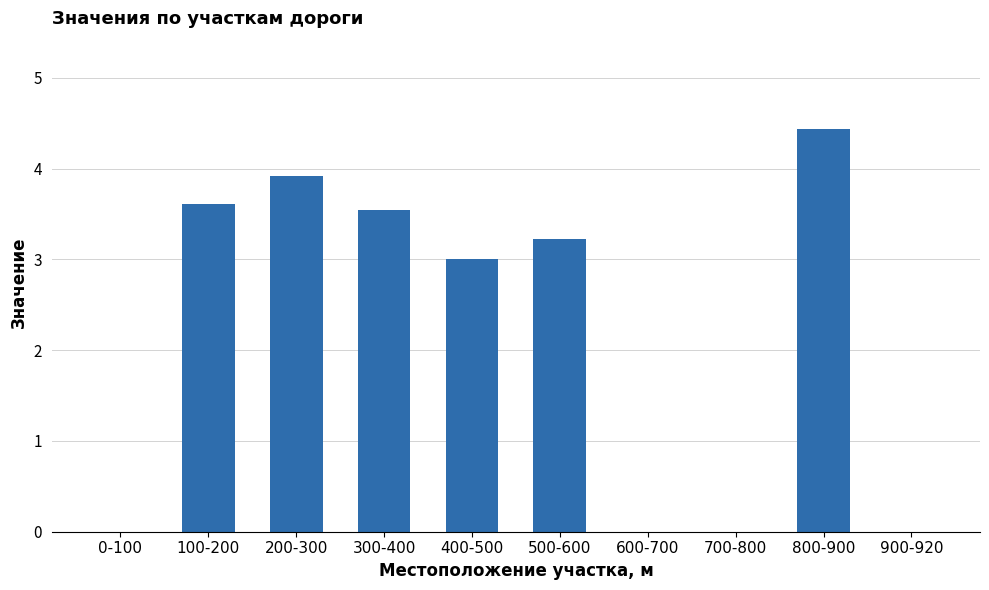

Where is the data nearest to the value 2?

400-500